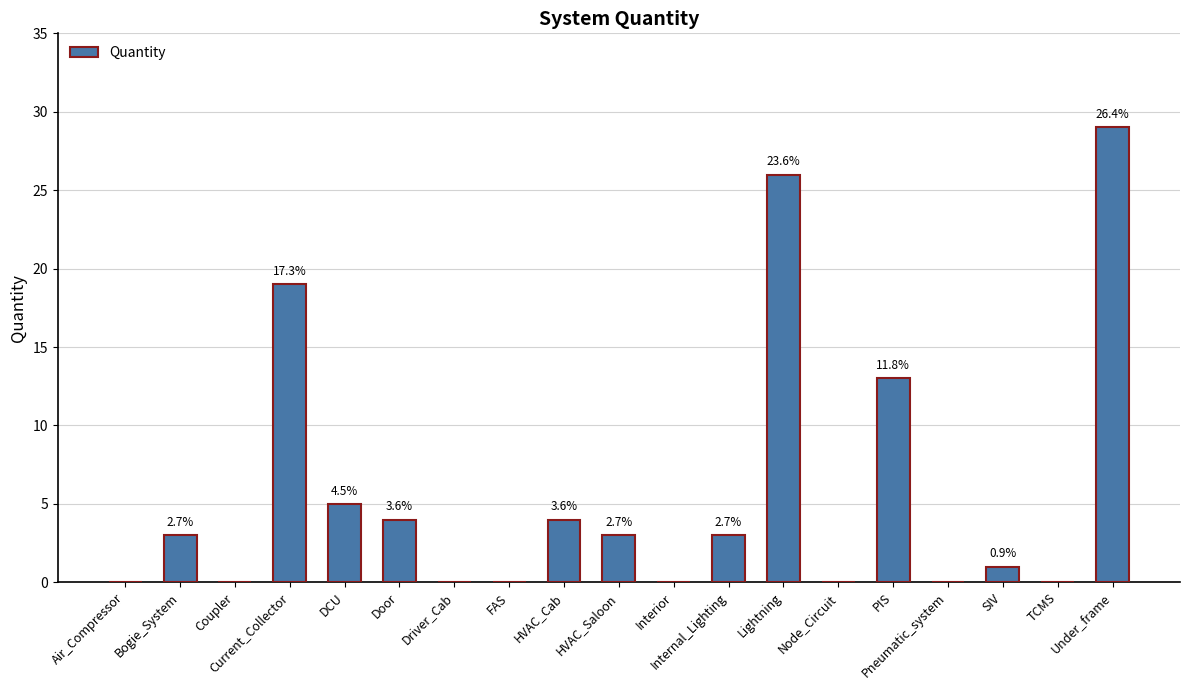

Reading left to right, what are all the values shown in this chart?

Air_Compressor=0	Bogie_System=3	Coupler=0	Current_Collector=19	DCU=5	Door=4	Driver_Cab=0	FAS=0	HVAC_Cab=4	HVAC_Saloon=3	Interior=0	Internal_Lighting=3	Lightning=26	Node_Circuit=0	PIS=13	Pneumatic_system=0	SIV=1	TCMS=0	Under_frame=29